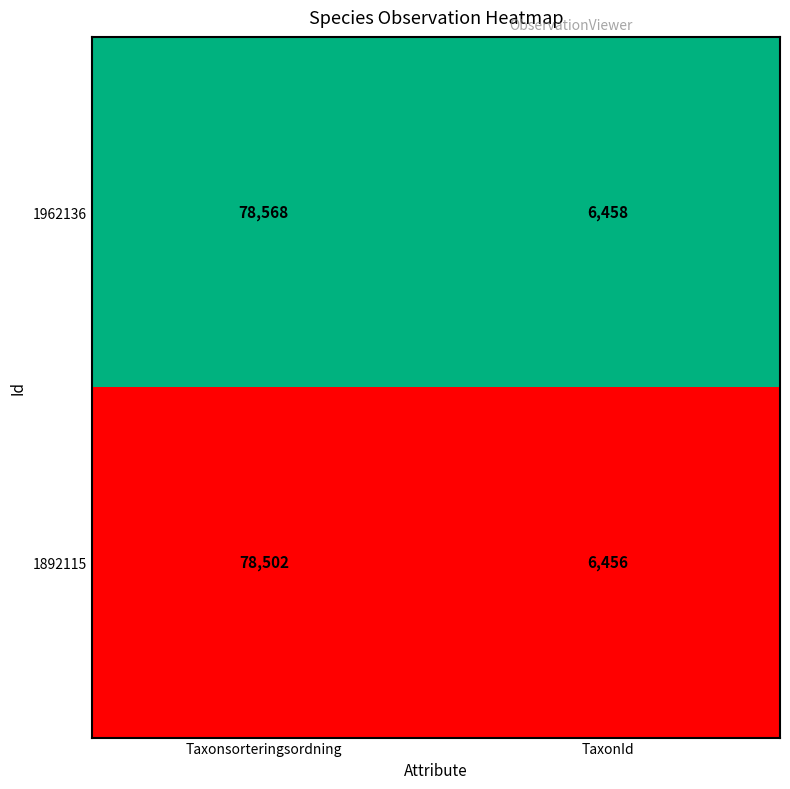

Which series has the largest range (max minus min)?

1962136